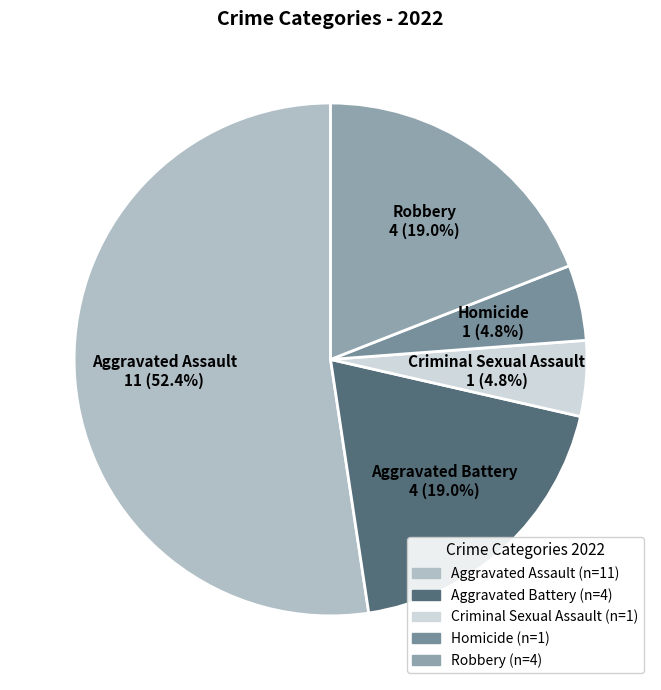

To the nearest percent, what percentage of the pie is Criminal Sexual Assault?

5%